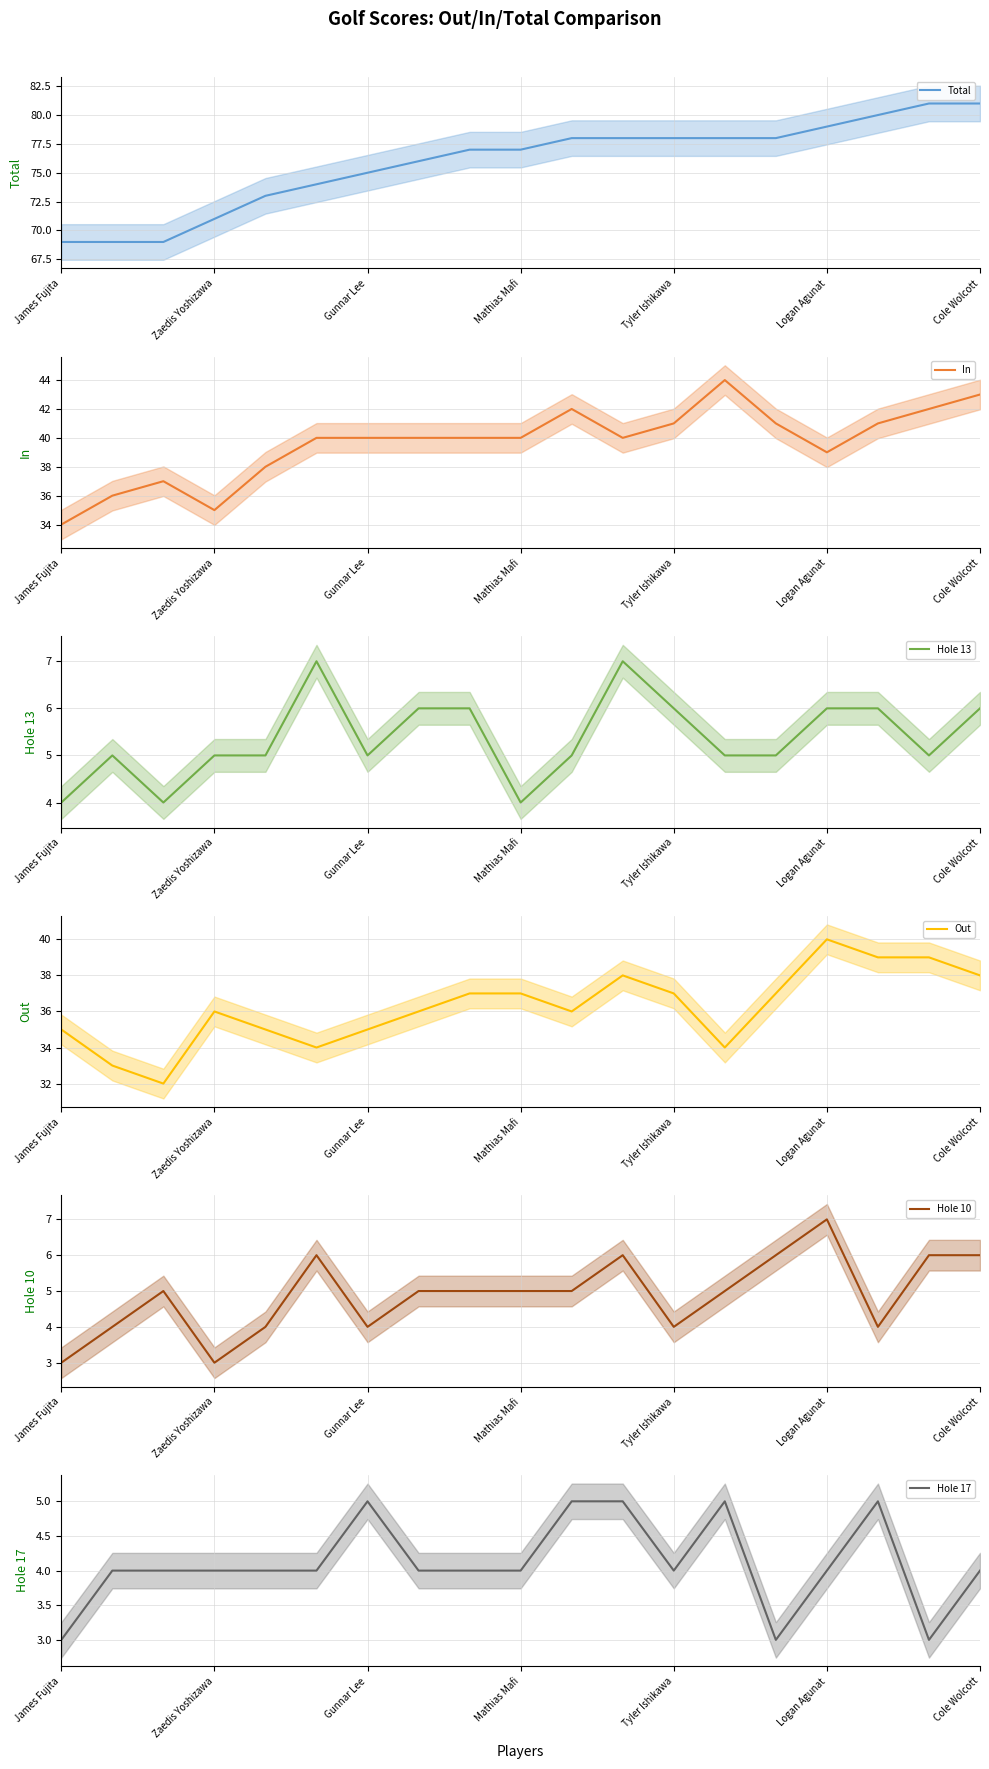

How many lines are shown in the chart?

6